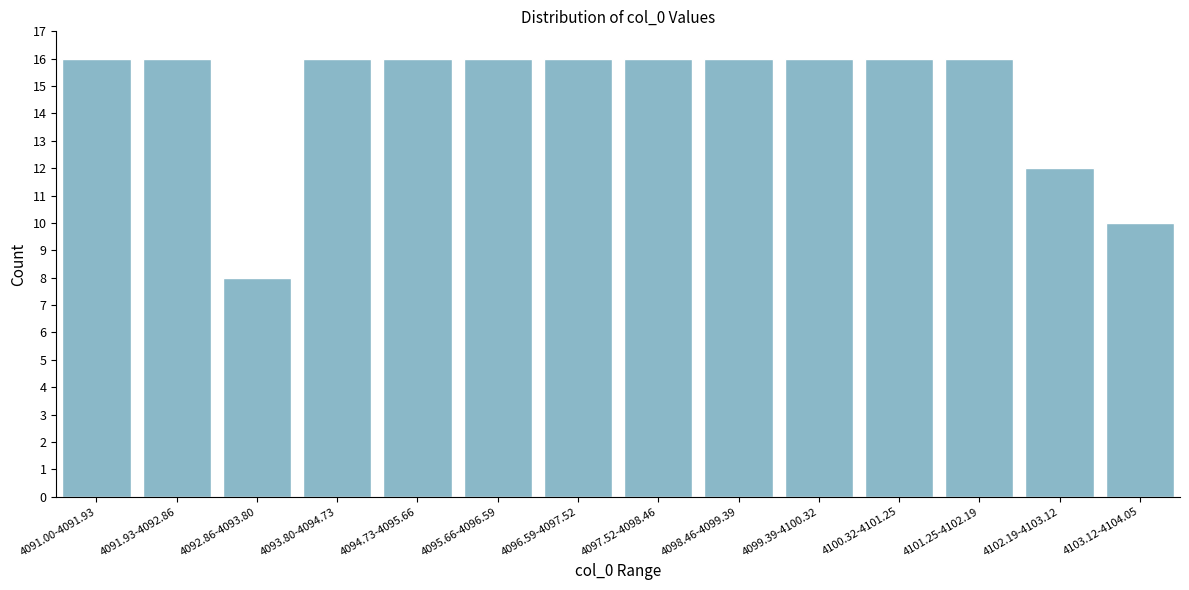

Reading left to right, extract all data points from this chart.

16	16	8	16	16	16	16	16	16	16	16	16	12	10